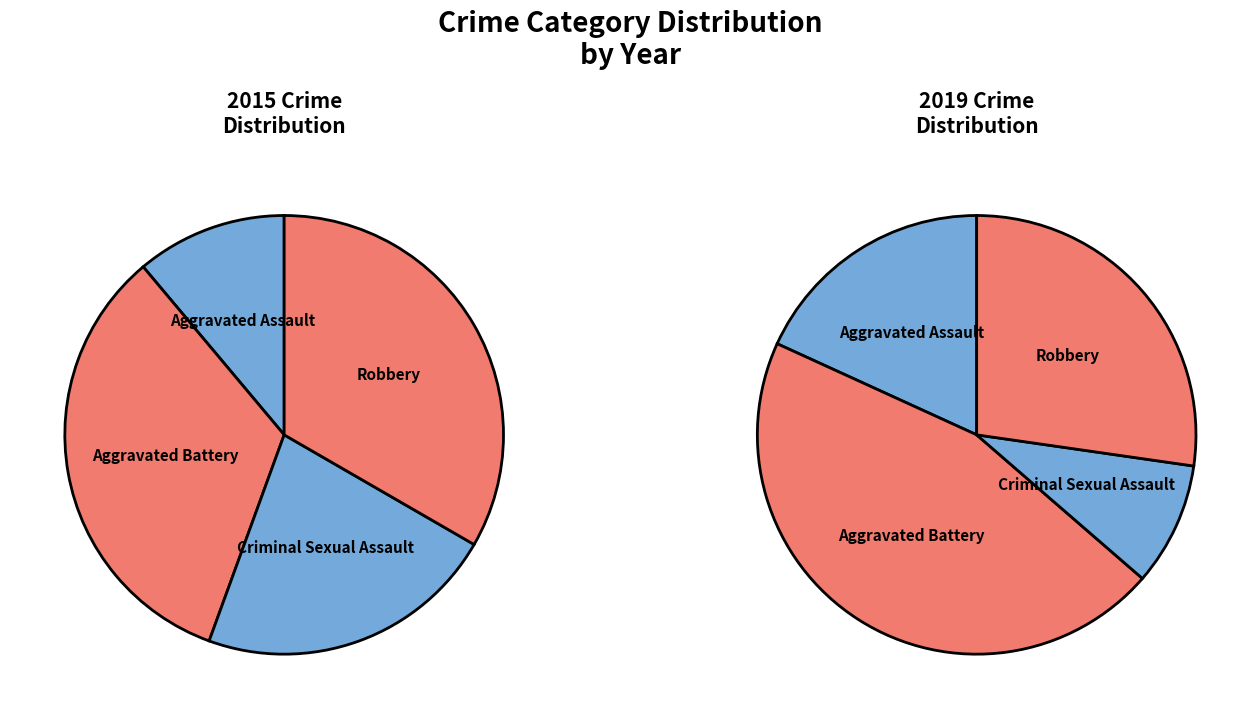

How many slices are in this pie chart?

4